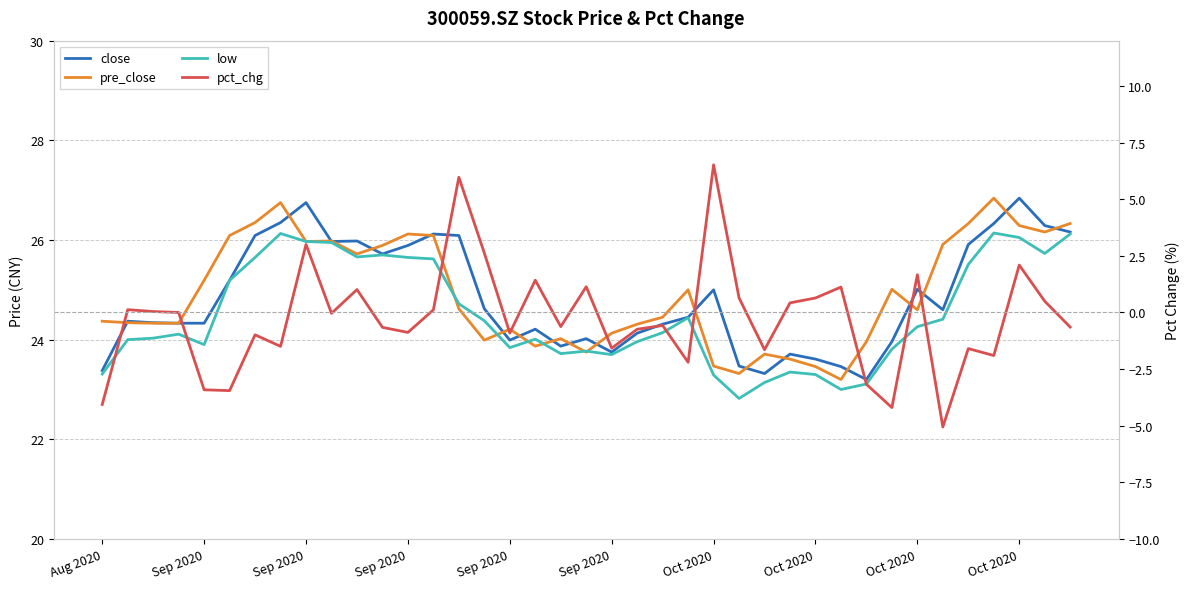

What is the total value across all series at Oct 2020?

77.1